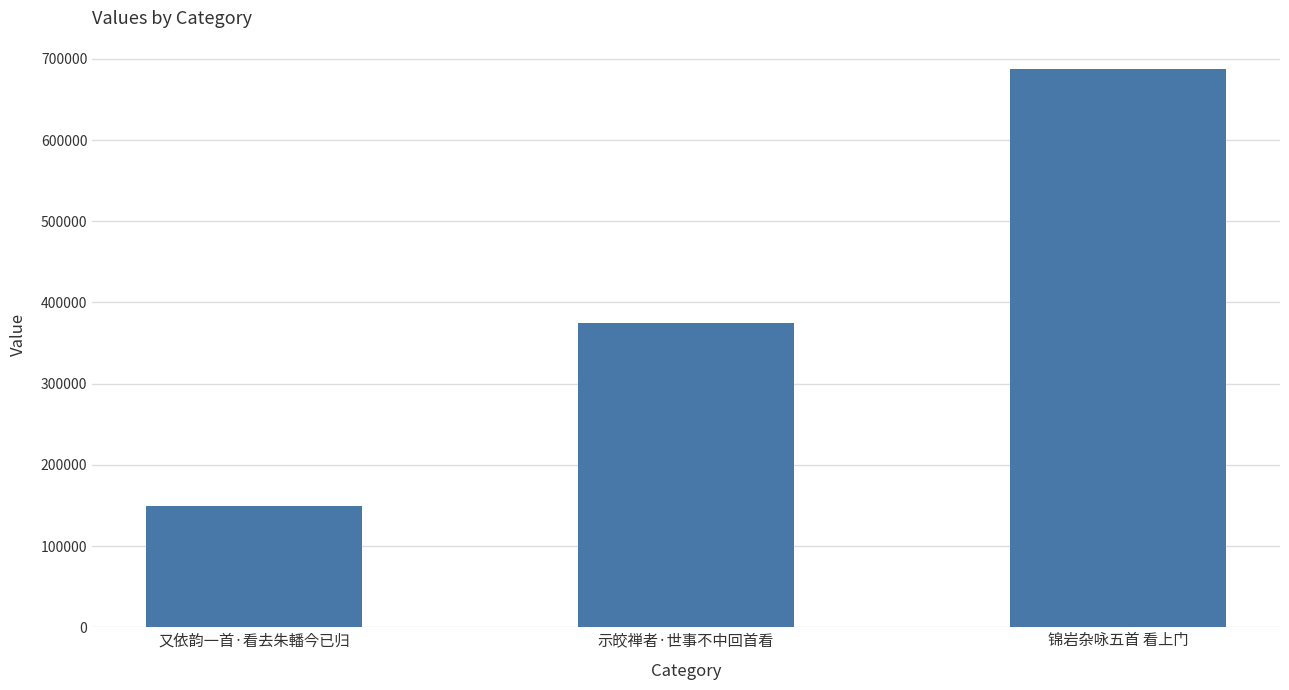

Reading left to right, extract all data points from this chart.

又依韵一首·看去朱轓今已归=149444	示皎禅者·世事不中回首看=374514	锦岩杂咏五首 看上门=688000